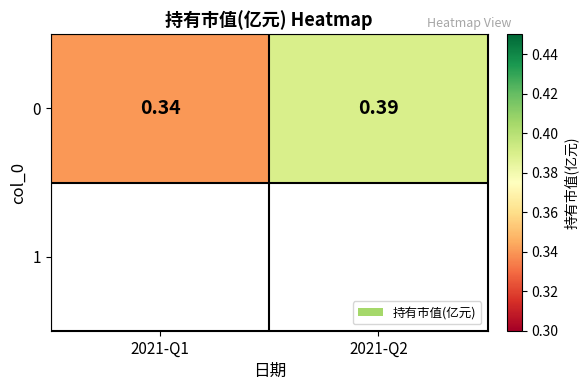

How many categories are shown in the chart?

2